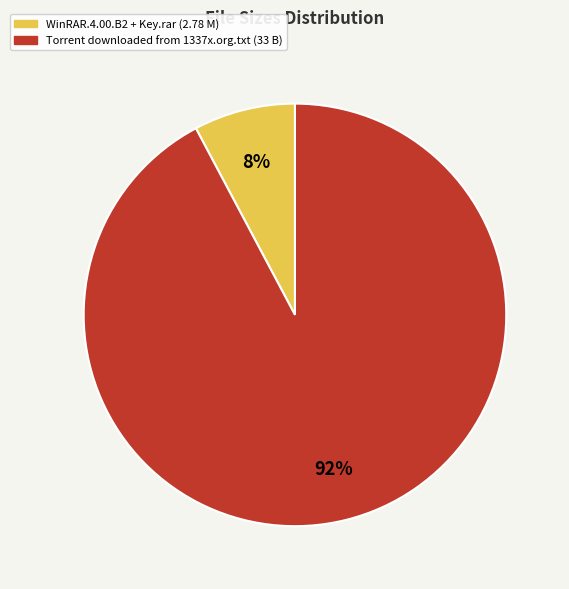

To the nearest percent, what is the difference between the largest and smallest slice percentages?

84%